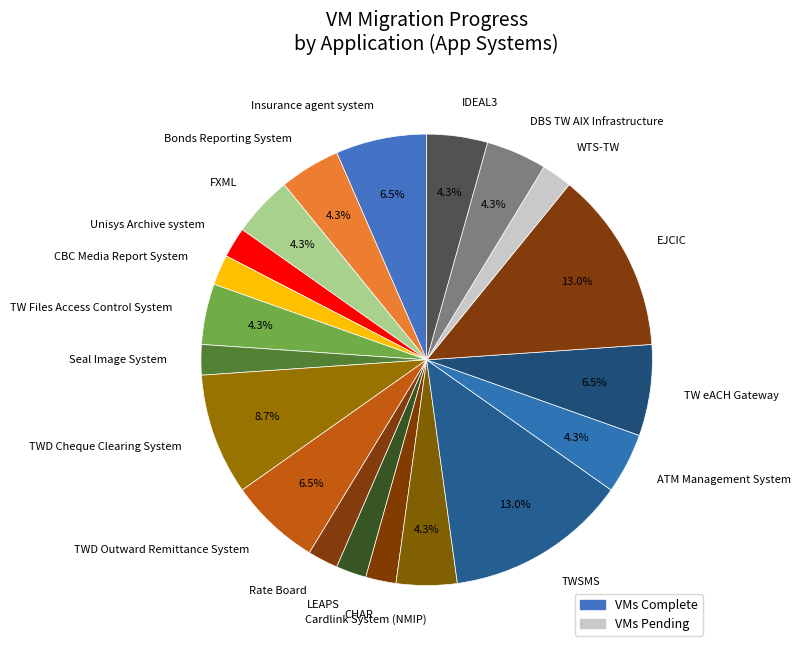

Count the number of slices in the pie.

20